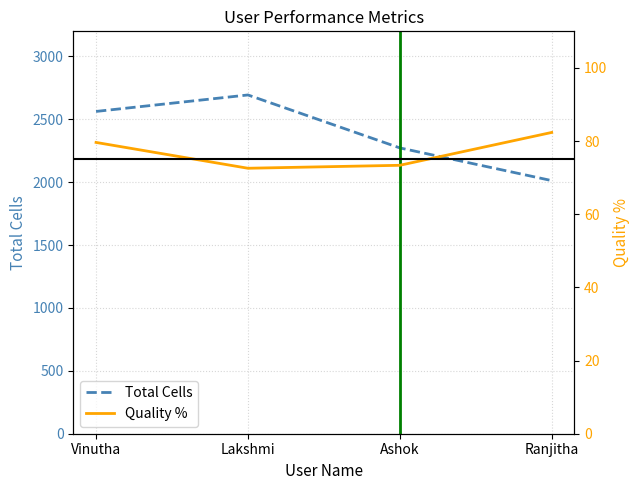

What is the label of the 3rd point from the right?

Lakshmi